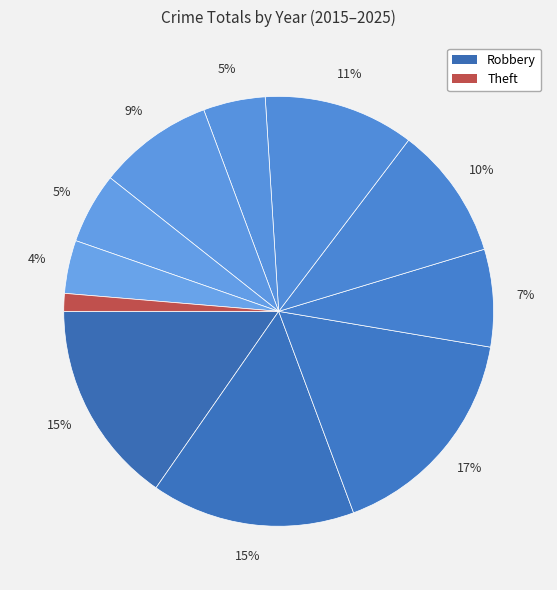

Count the number of slices in the pie.

11